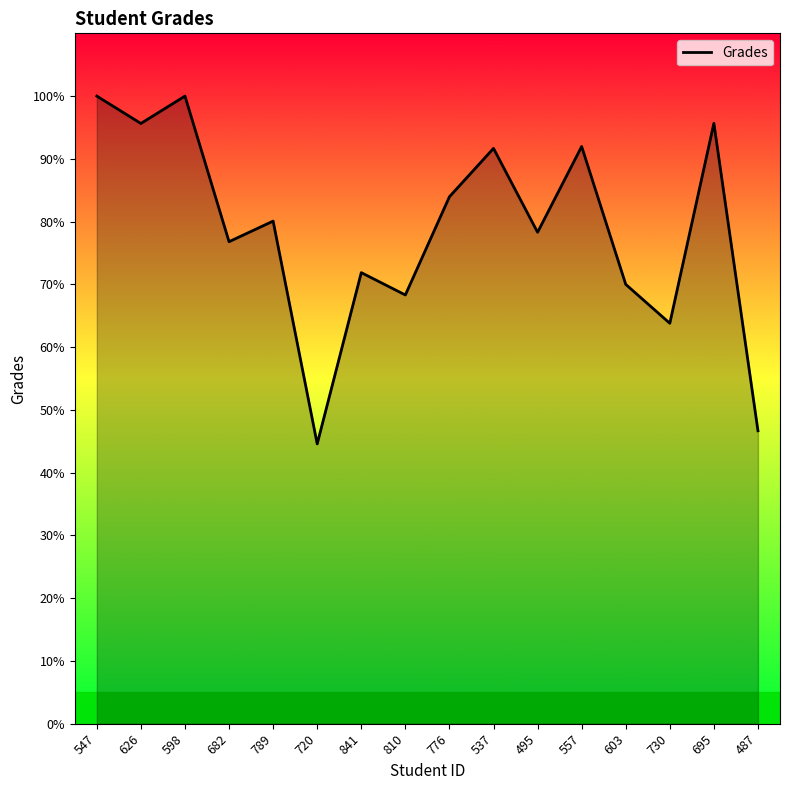

What position from the right is 810?

9